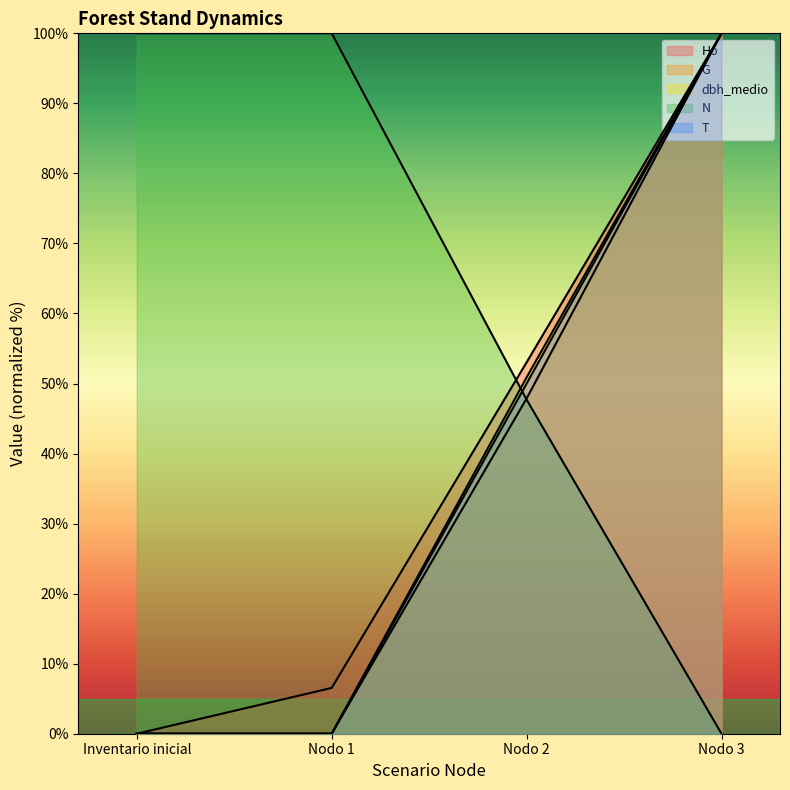

At how many categories does at least one series exceed 36?

4